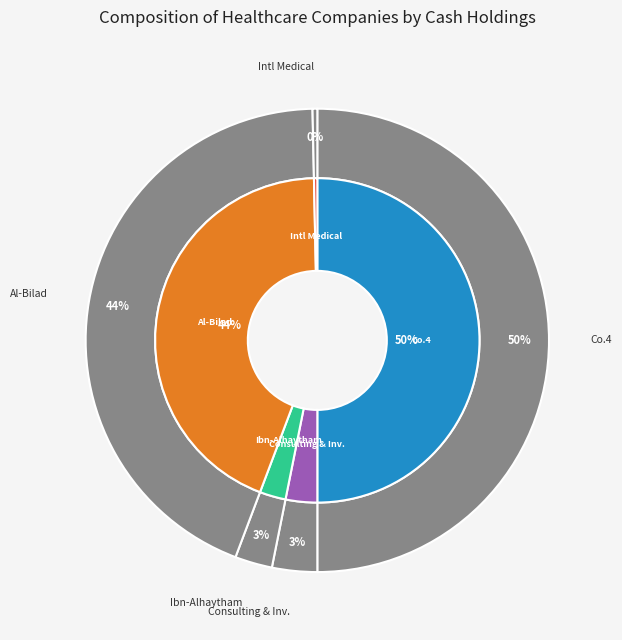

How much of the chart is everything except Ibn-Alhaytham Hospital?

97.4%